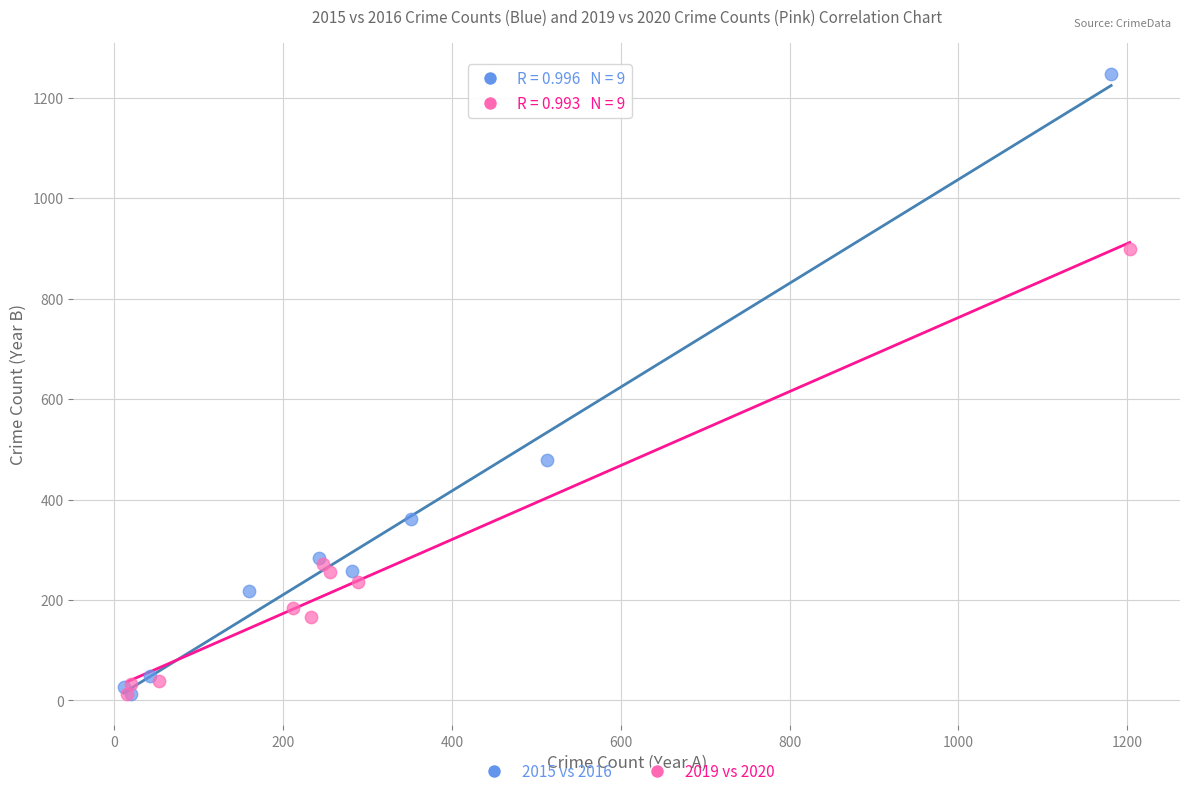

Which series has the largest Y range (max minus min)?

2015 vs 2016